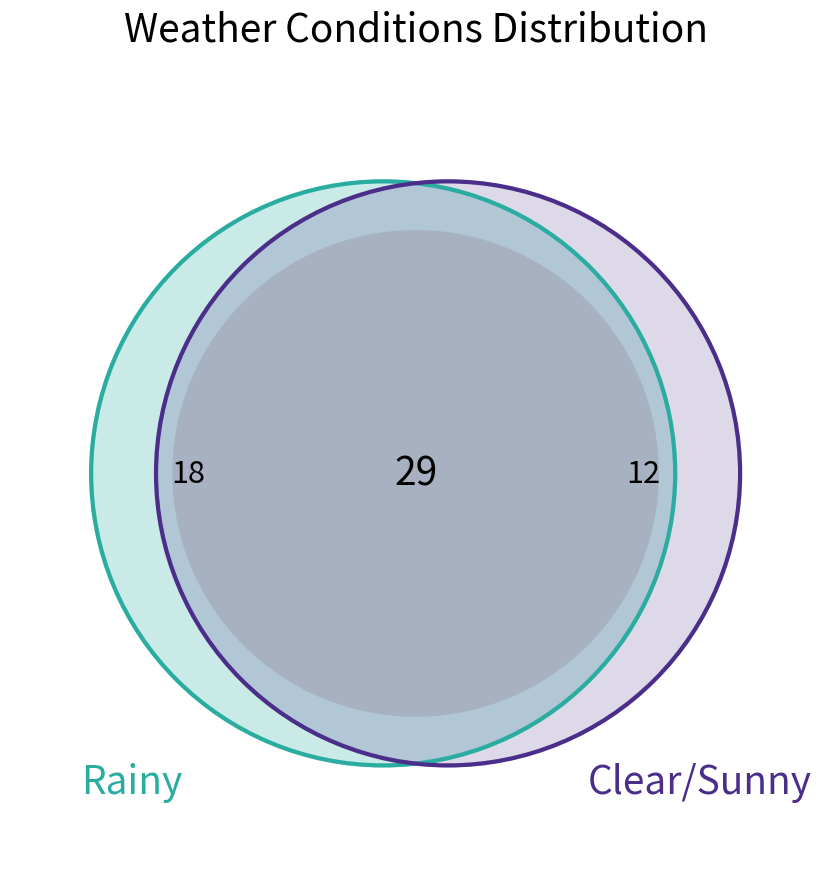

Is it true that Light Rain is 20% of the pie?

False